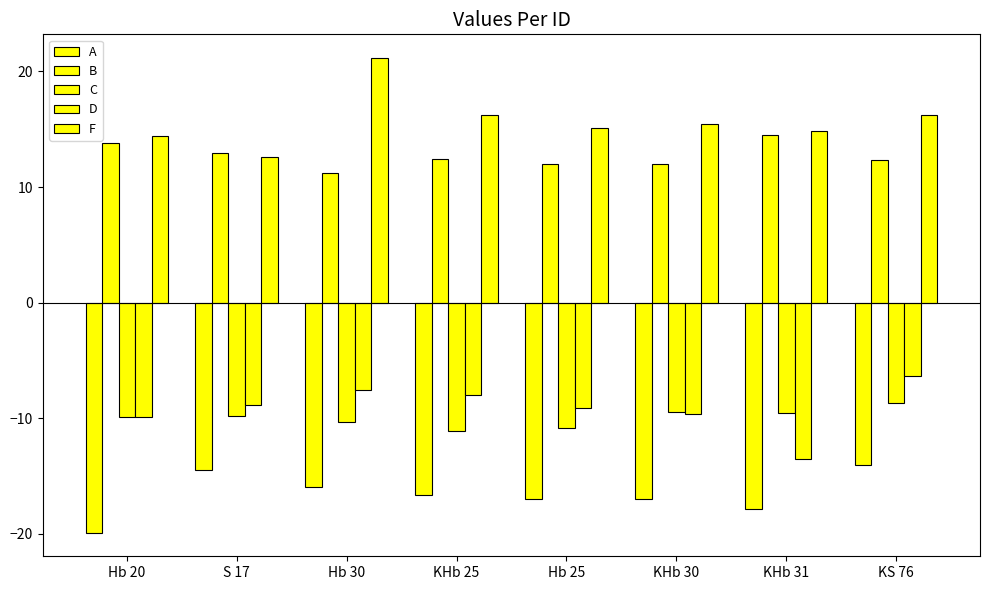

At which label does F reach its peak?

Hb 30